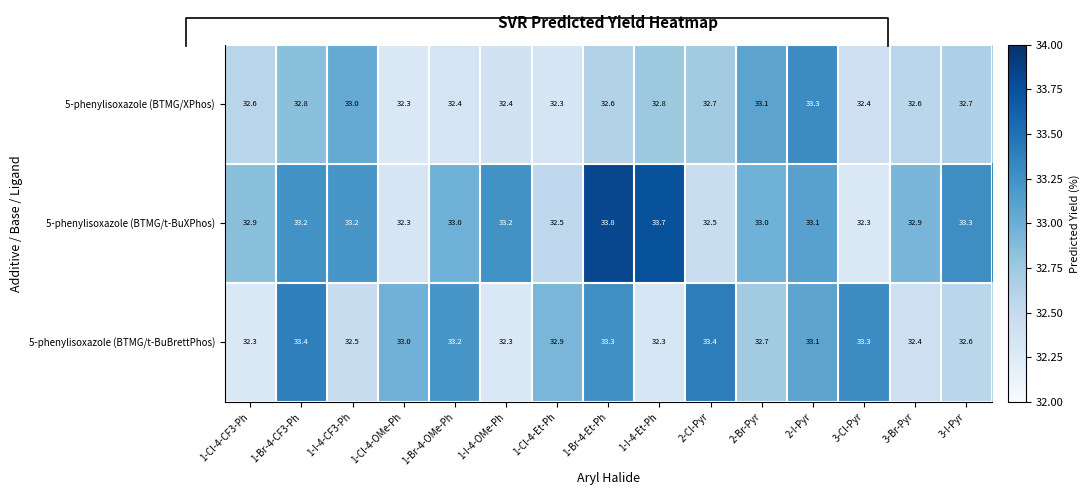

List the series in order of their peak value, highest first.

5-phenylisoxazole (BTMG/t-BuXPhos), 5-phenylisoxazole (BTMG/t-BuBrettPhos), 5-phenylisoxazole (BTMG/XPhos)